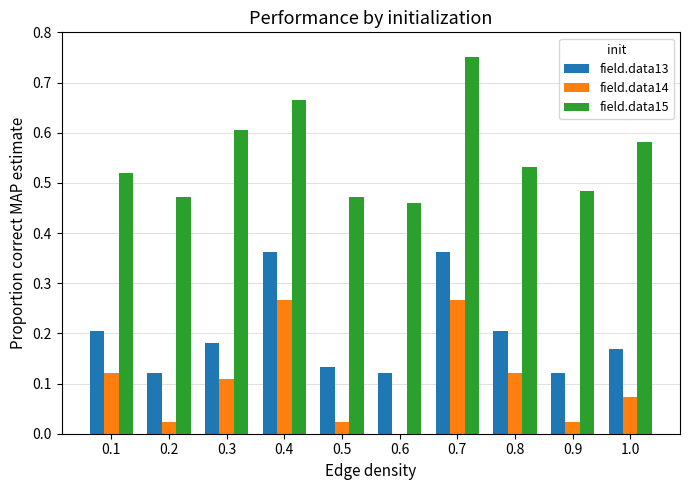

Is it true that field.data13 equals 0.1 at 0.3?

False